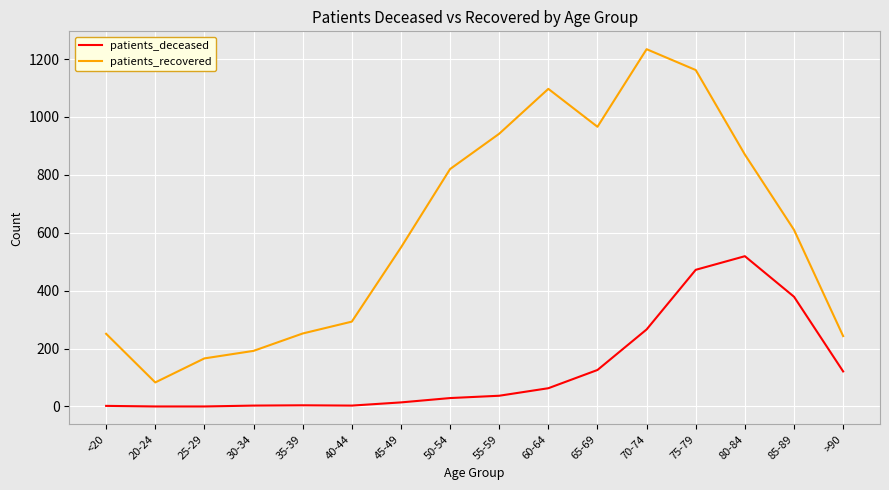

True or false: patients_recovered and patients_deceased intersect in this chart.

False